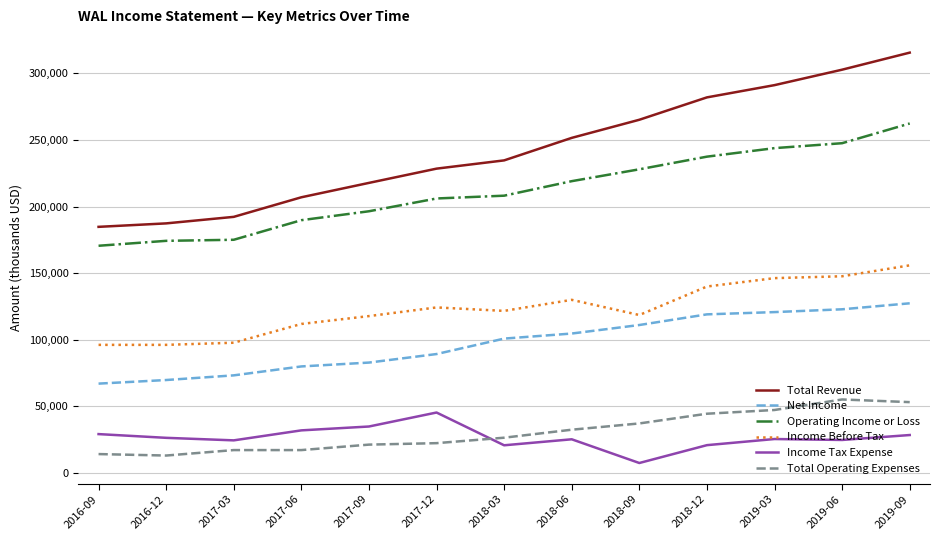

True or false: Income Before Tax and Income Tax Expense intersect in this chart.

False